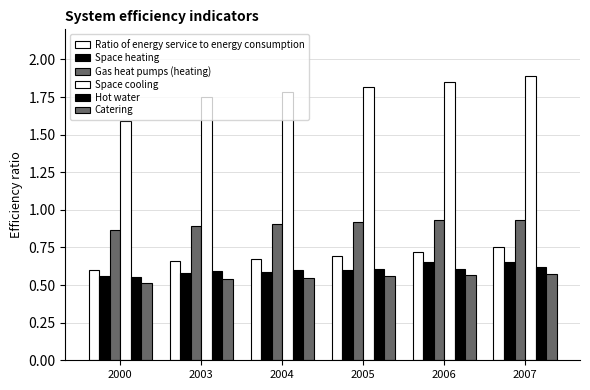

What is the difference between the maximum and minimum values in the Gas heat pumps (heating) series?

0.1